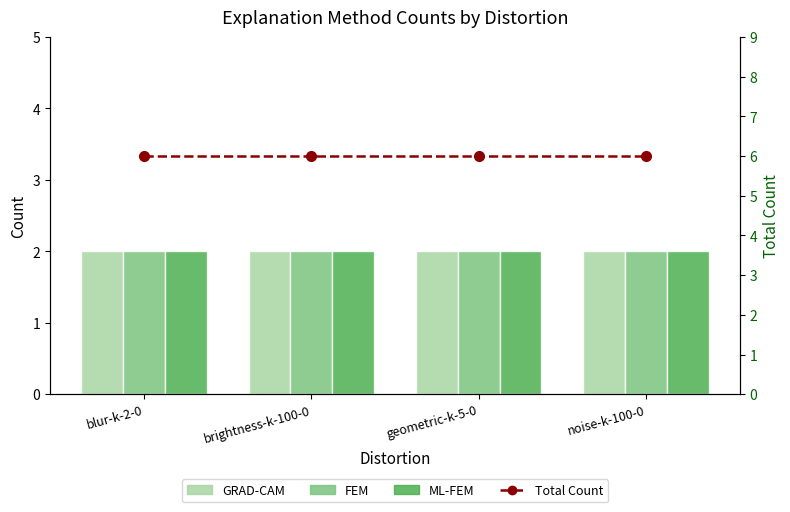

Reading left to right, extract all data points from this chart.

GRAD-CAM: 2	2	2	2
FEM: 2	2	2	2
ML-FEM: 2	2	2	2
Total Count: 6	6	6	6